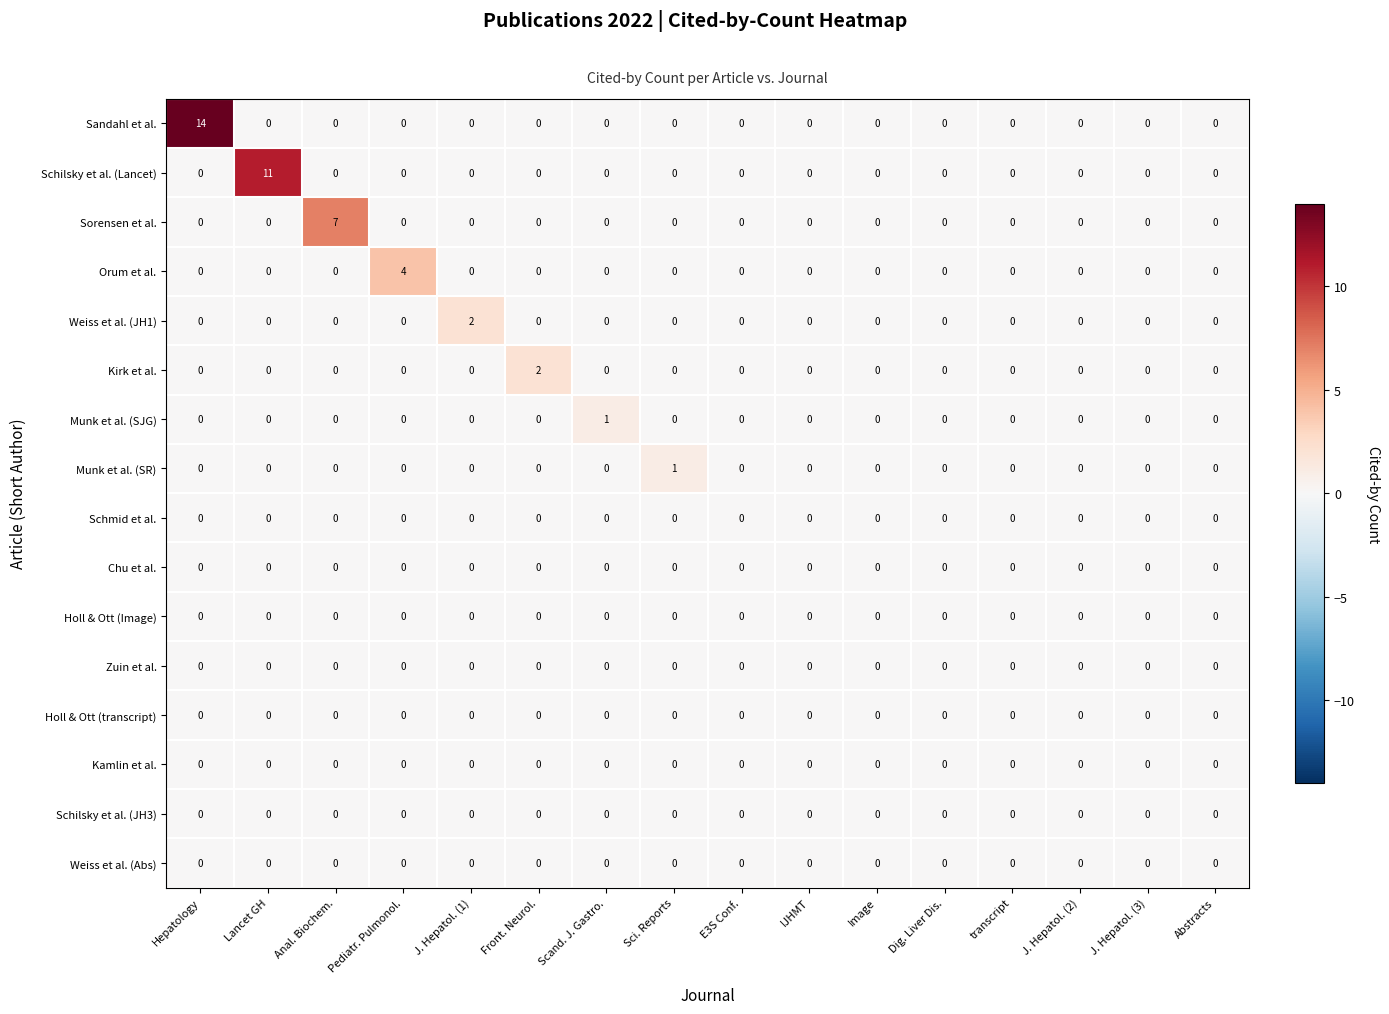

Which series has the largest range (max minus min)?

Sandahl et al.